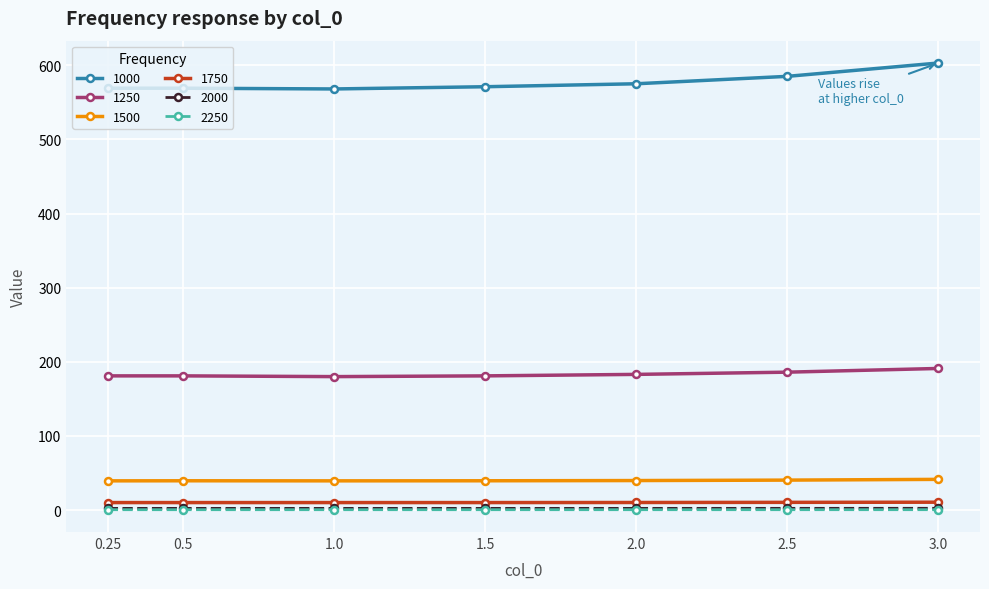

How many lines are shown in the chart?

6